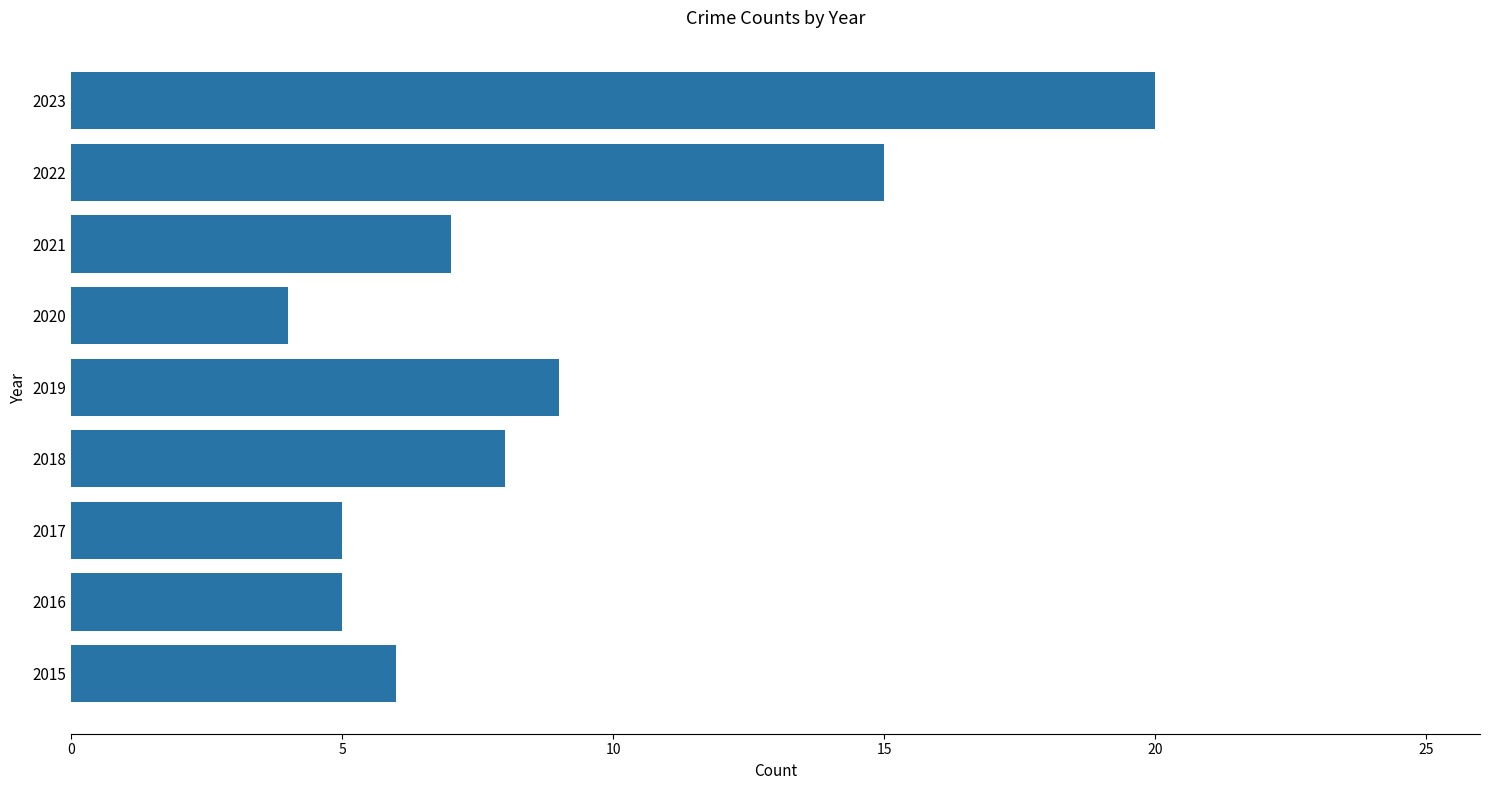

Reading bottom to top, extract all data points from this chart.

6	5	5	8	9	4	7	15	20